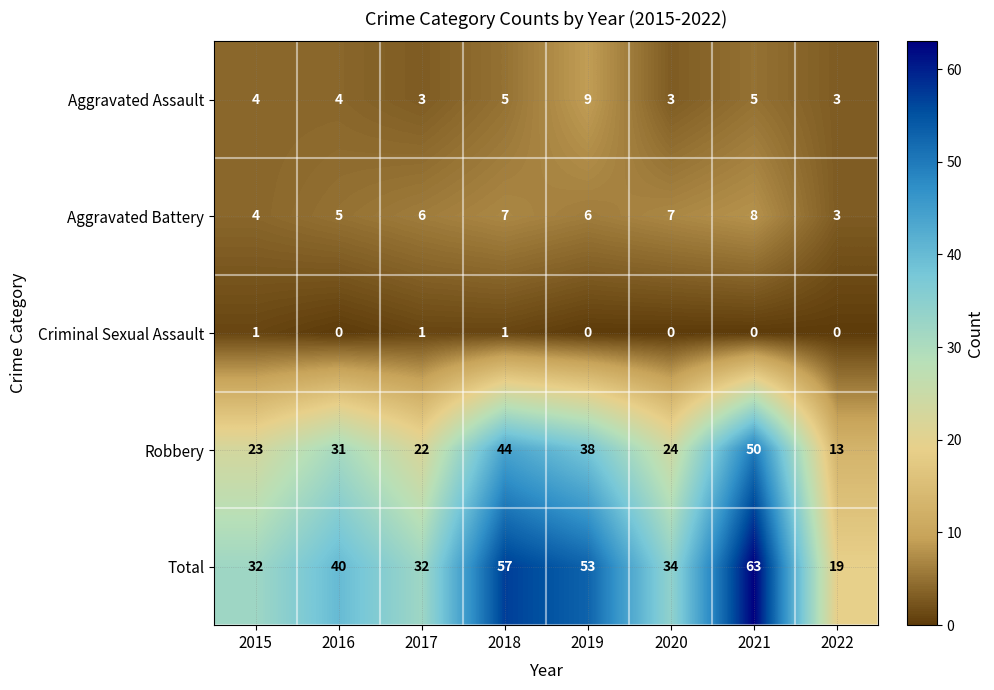

What is the difference between the maximum and second lowest values in the Total series?

31